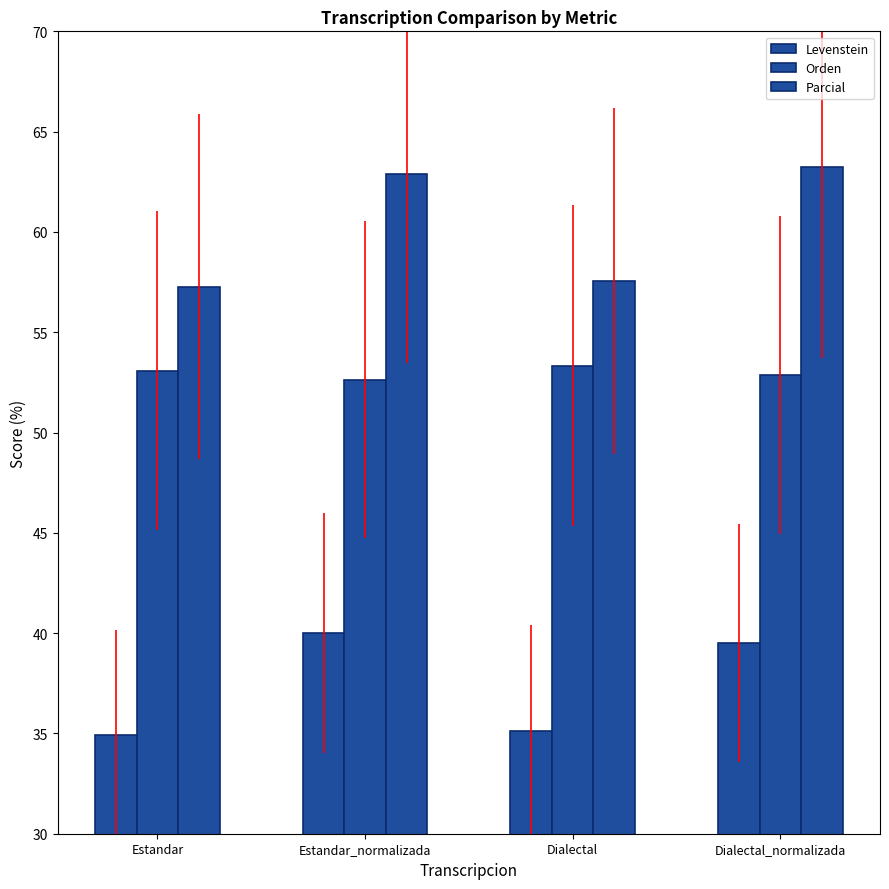

Does the chart contain stacked bars?

No